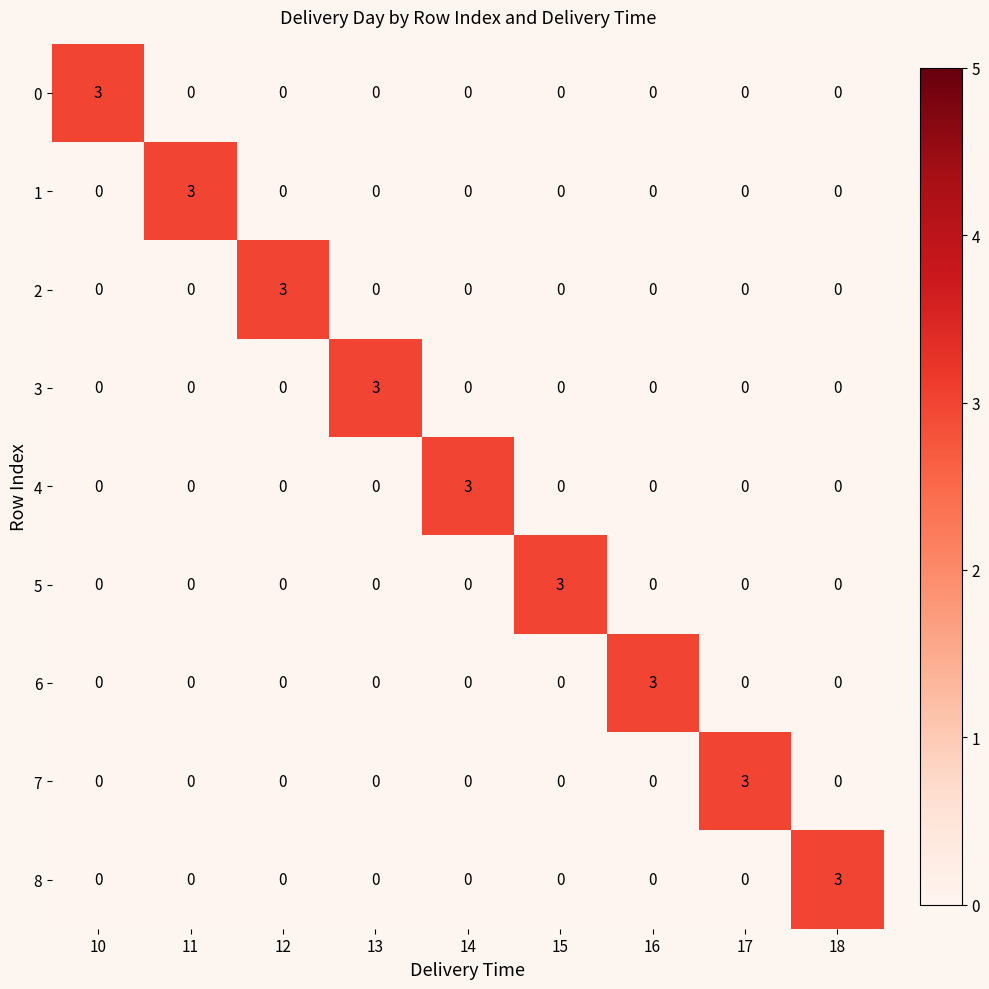

What is the greatest value displayed?

3